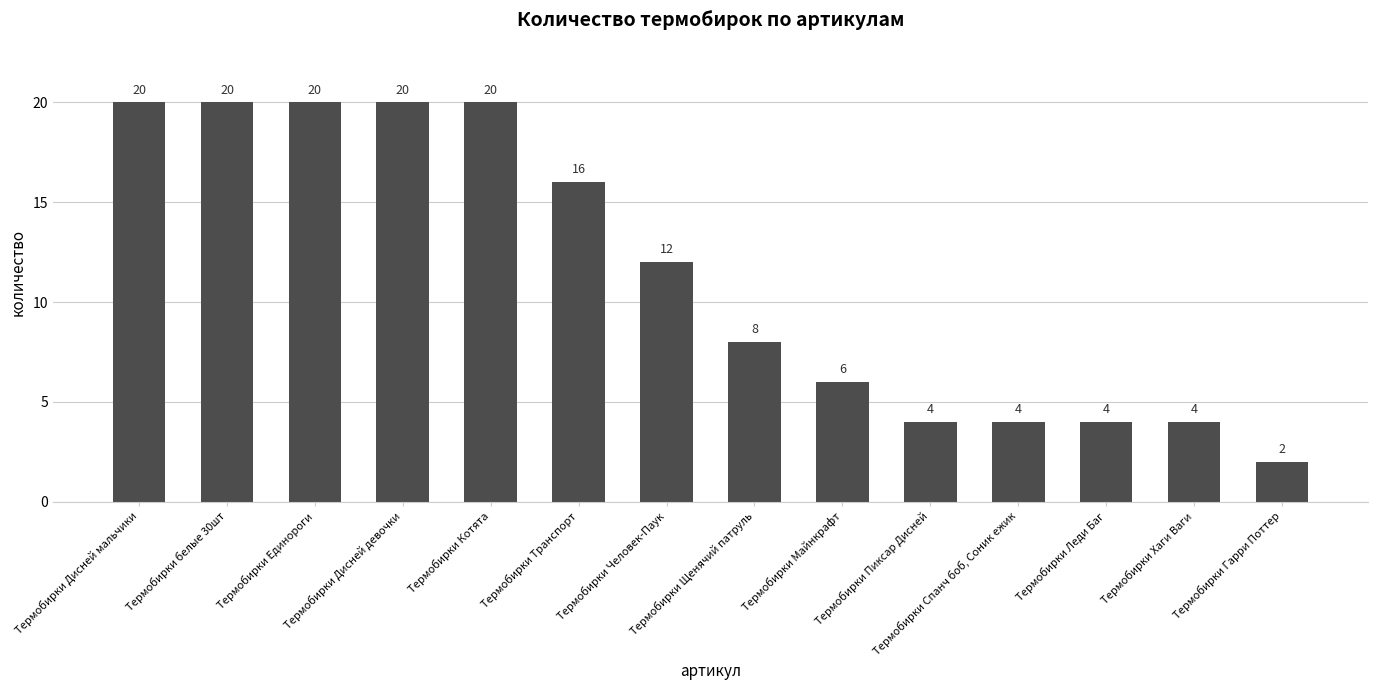

How many values are between 4 and 20?

13